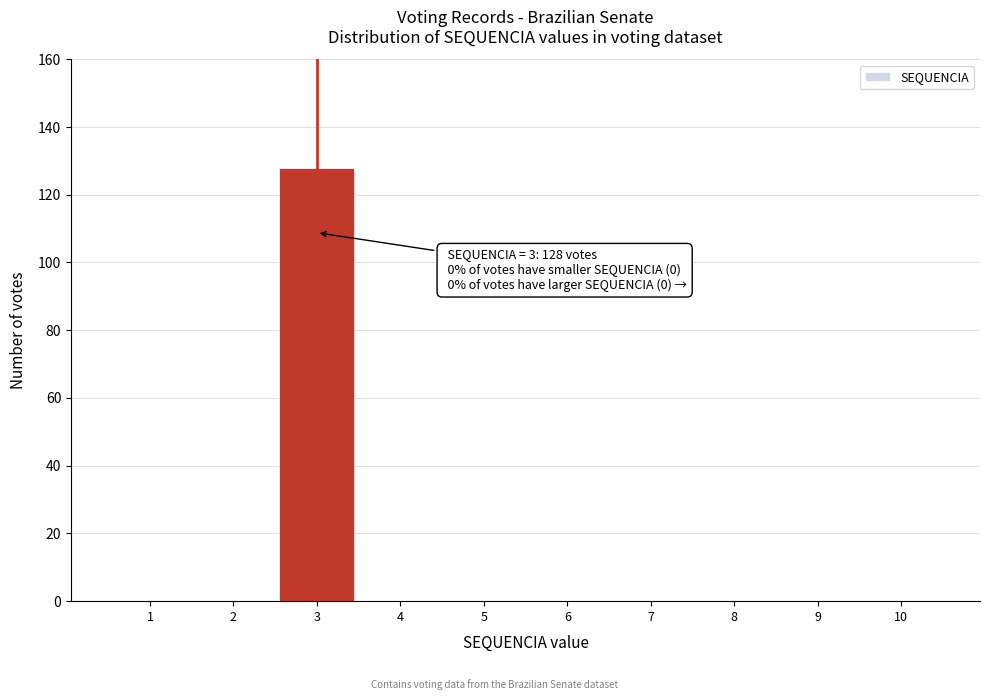

Over which range of the x-axis is the bar tallest?

2.5 to 3.5